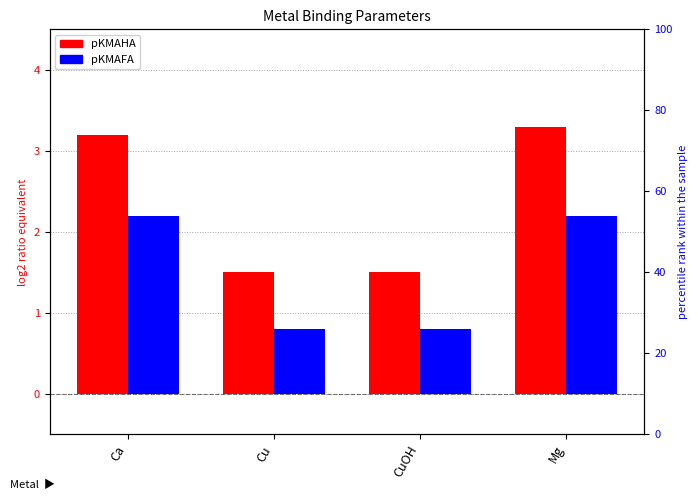

What is the difference between the second highest and second lowest values in the pKMAHA series?

1.7